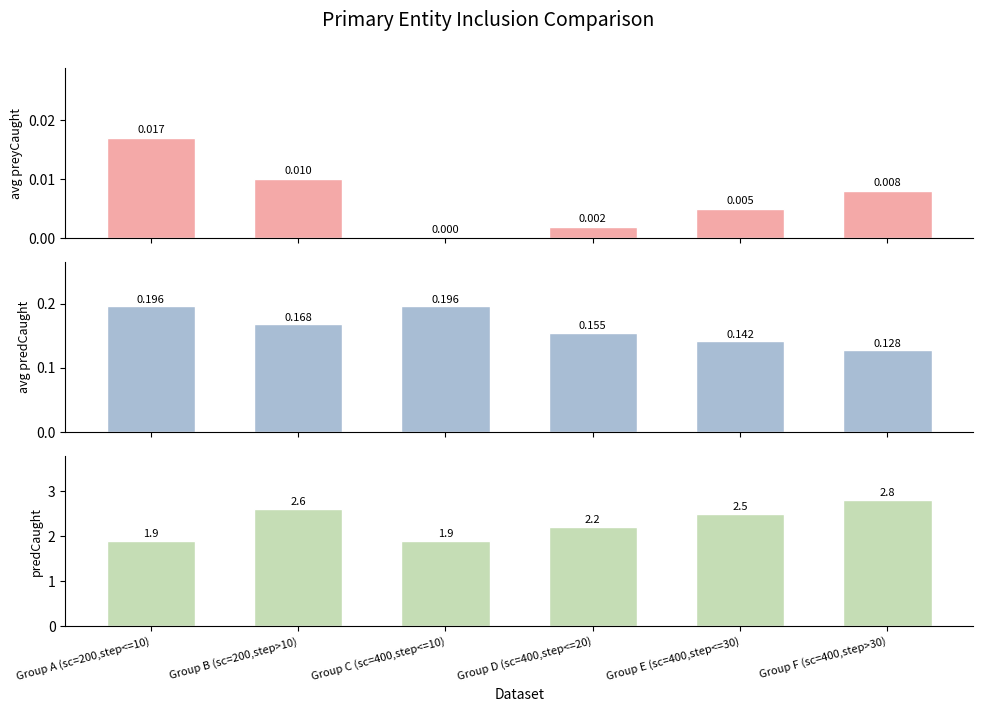

How many distinct data groups are displayed?

3